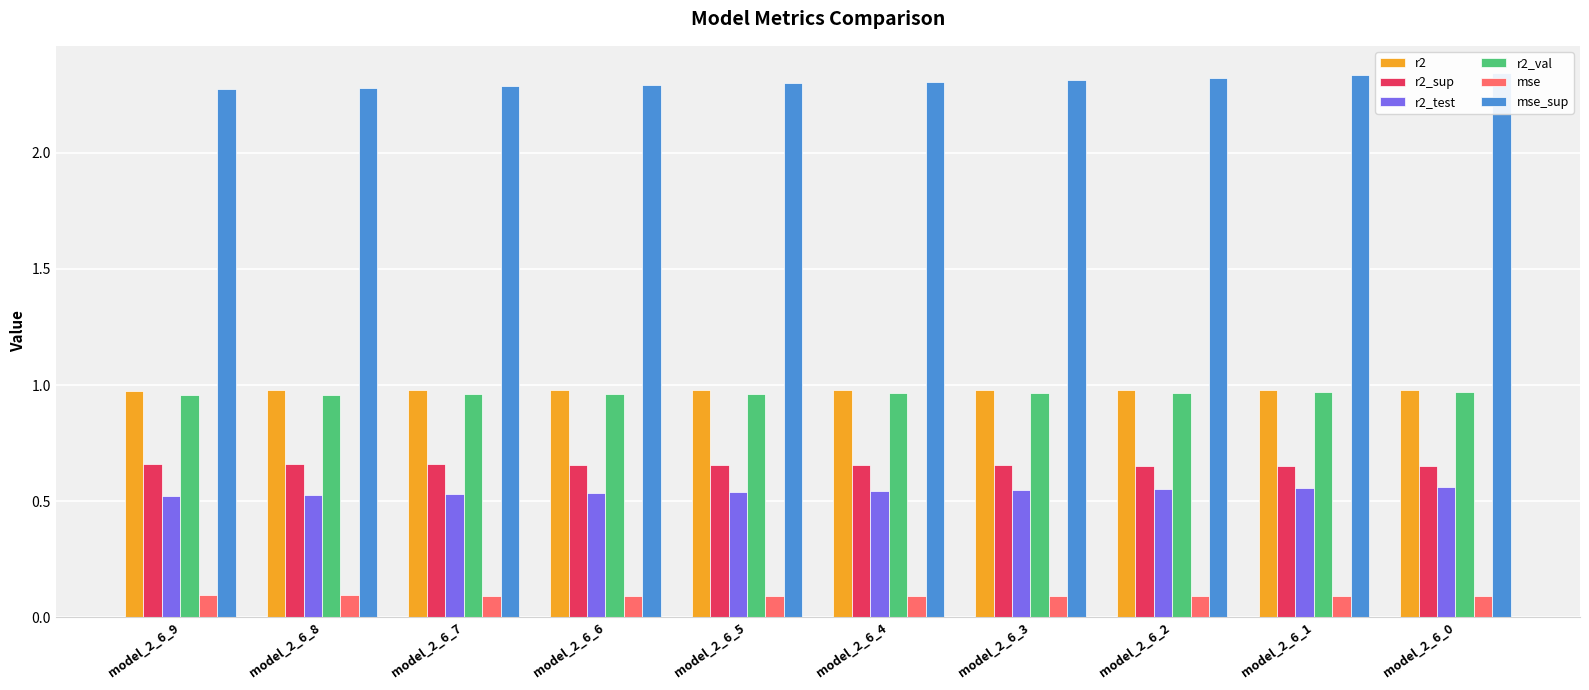

At which label does mse reach its peak?

model_2_6_9